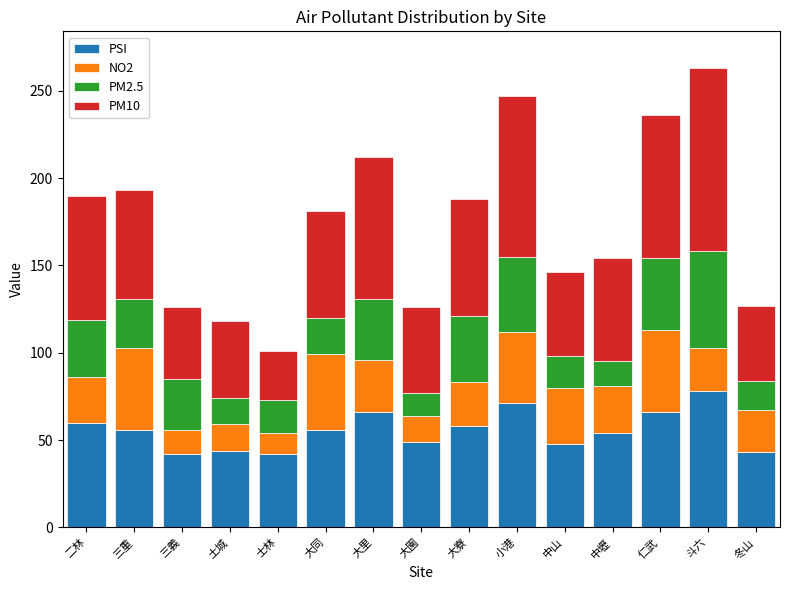

Read the PSI value at 三義.

42